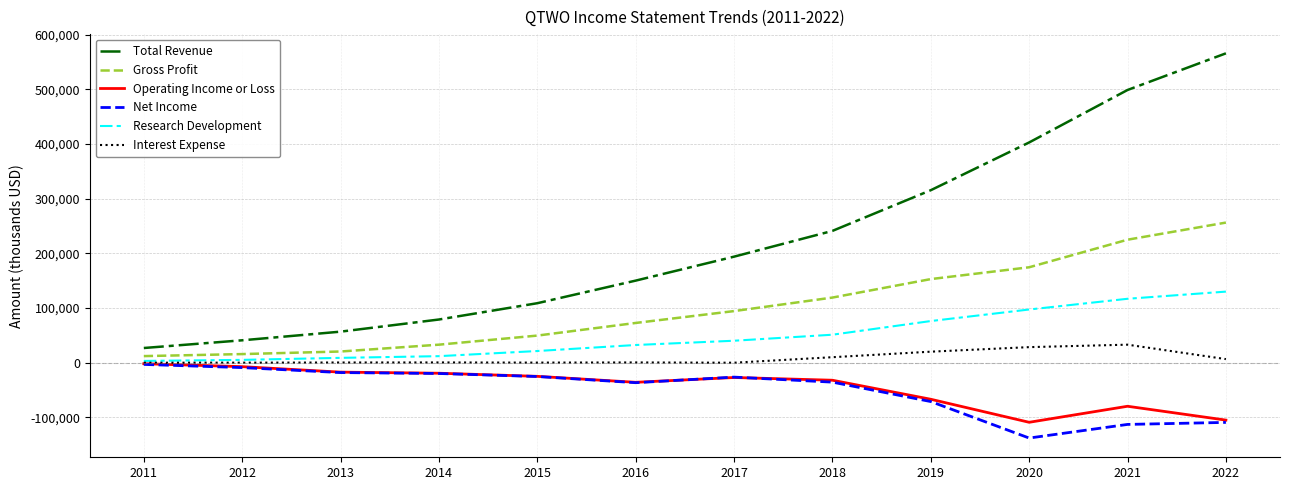

The value of Operating Income or Loss at 2022 is -66985. True or false?

False